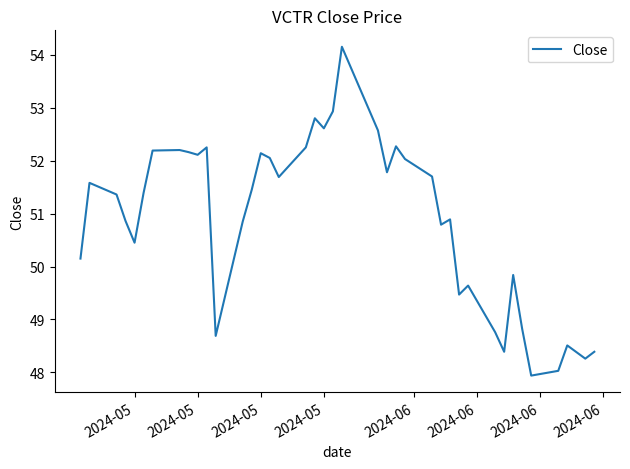

True or false: the data has more than 2 interior local peaks.

True